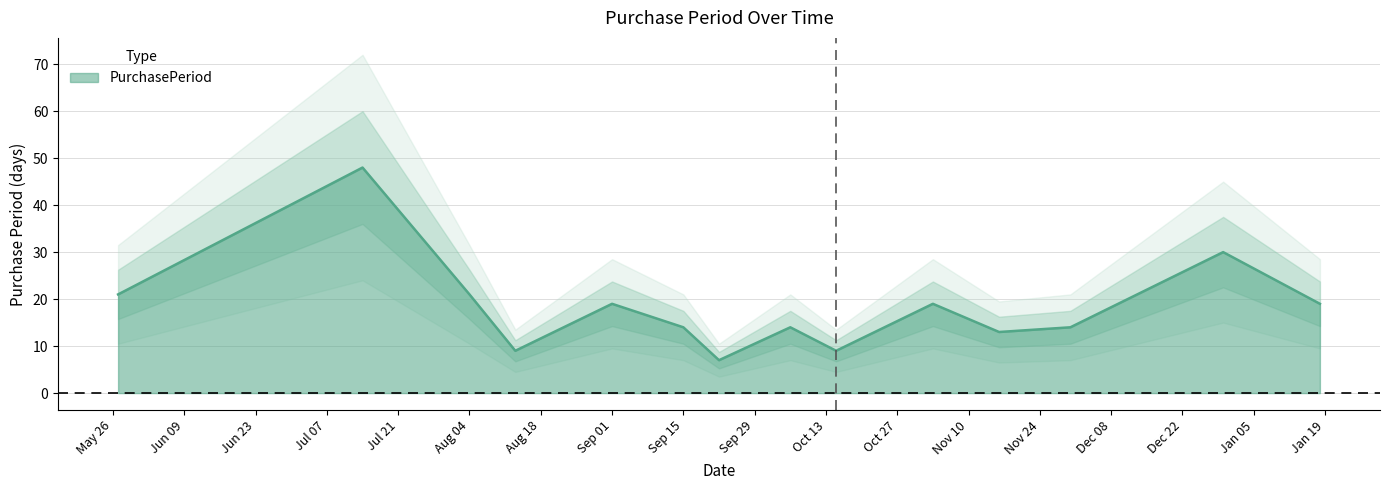

What is the smallest value displayed?

7